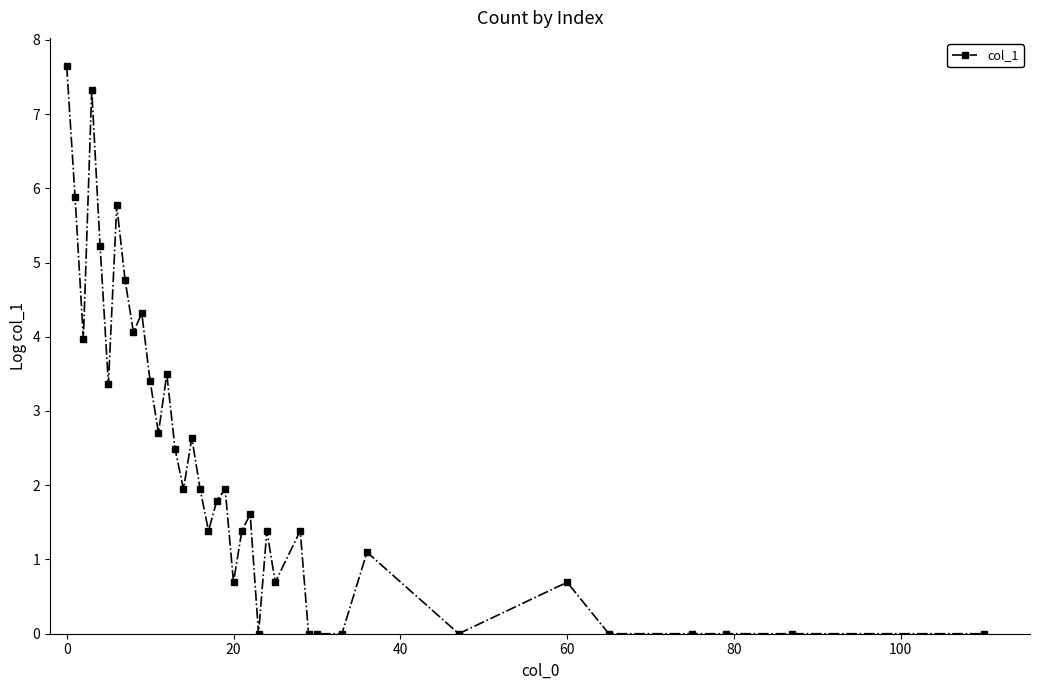

Does the chart display data point markers on the line(s)?

Yes